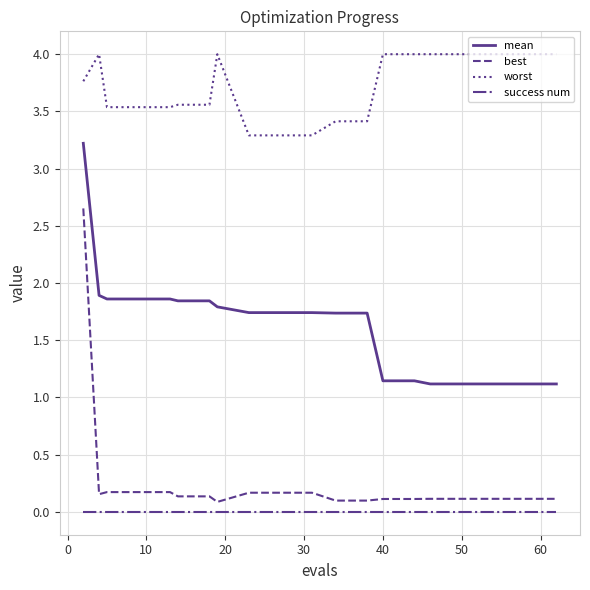

Which series has the largest range (max minus min)?

best